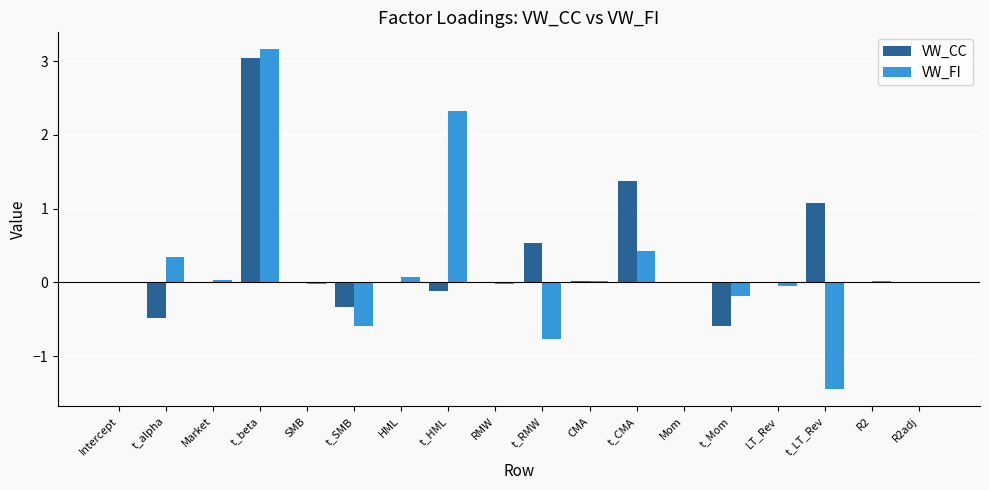

Which series has the widest spread of values?

VW_FI